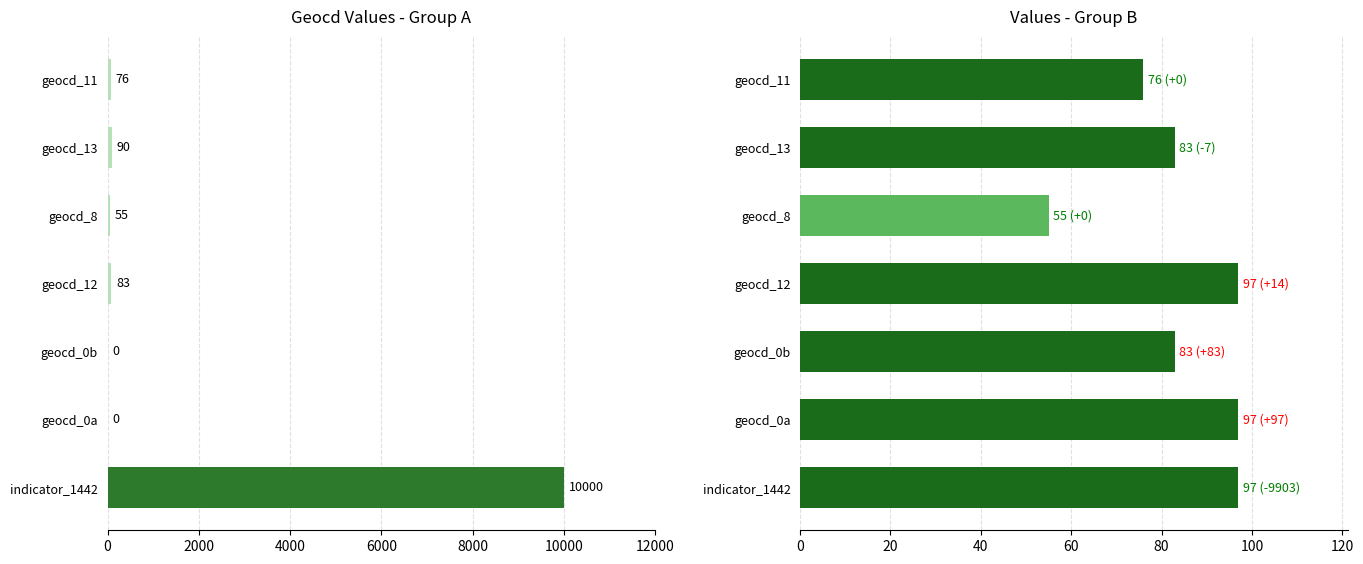

Between geocd_0b and geocd_11, which series saw the biggest shift?

geocd